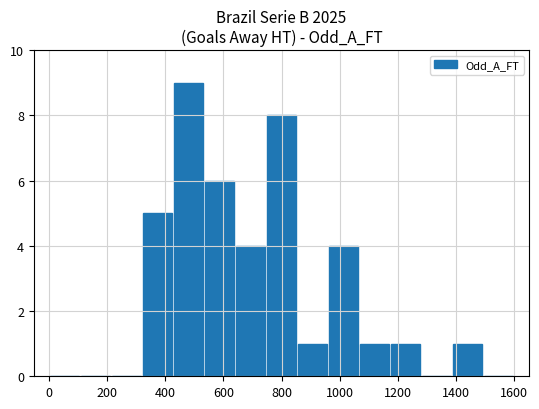

What is the maximum value shown in the chart?

9